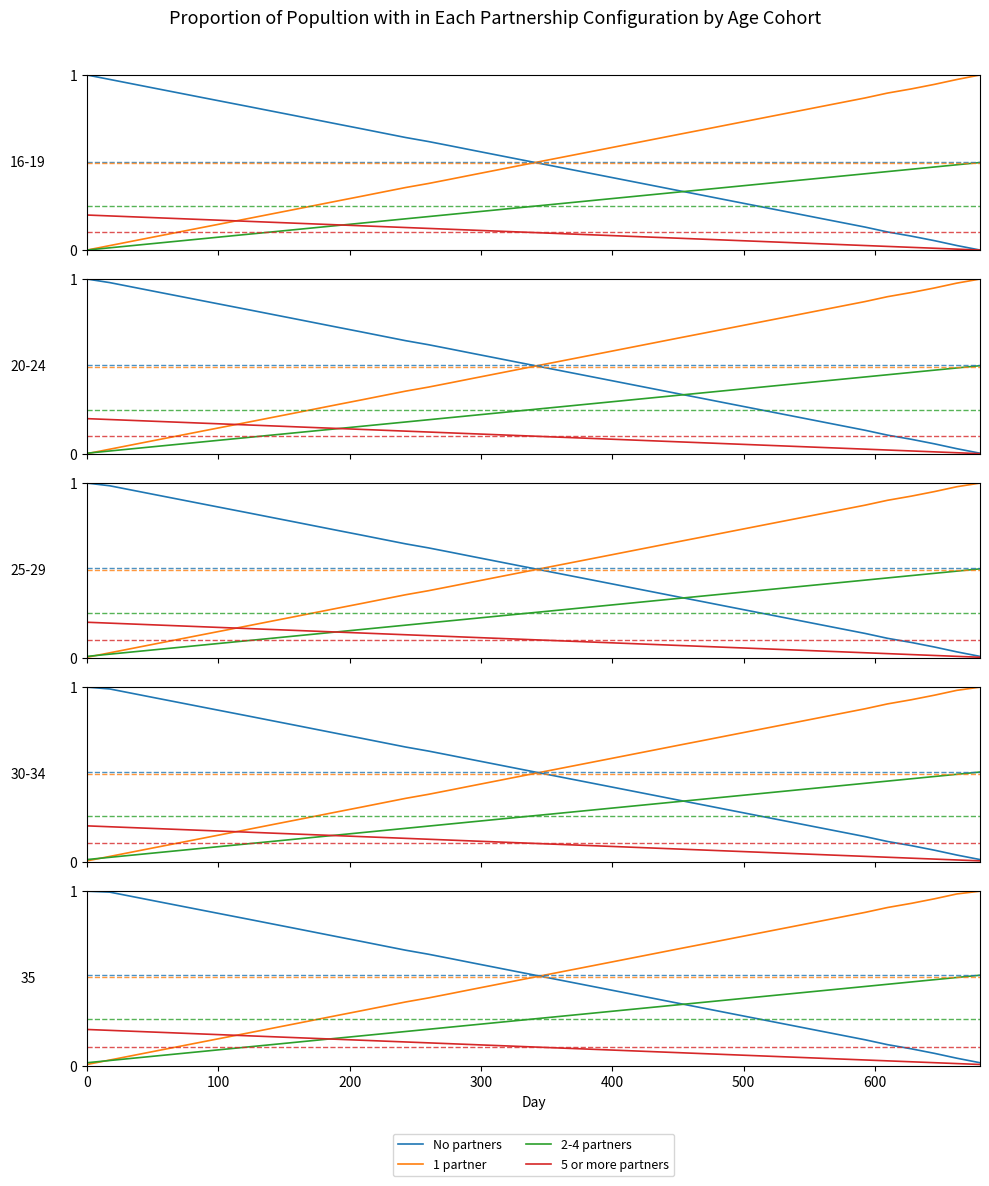

True or false: No partners has more than 0 interior local peaks.

False